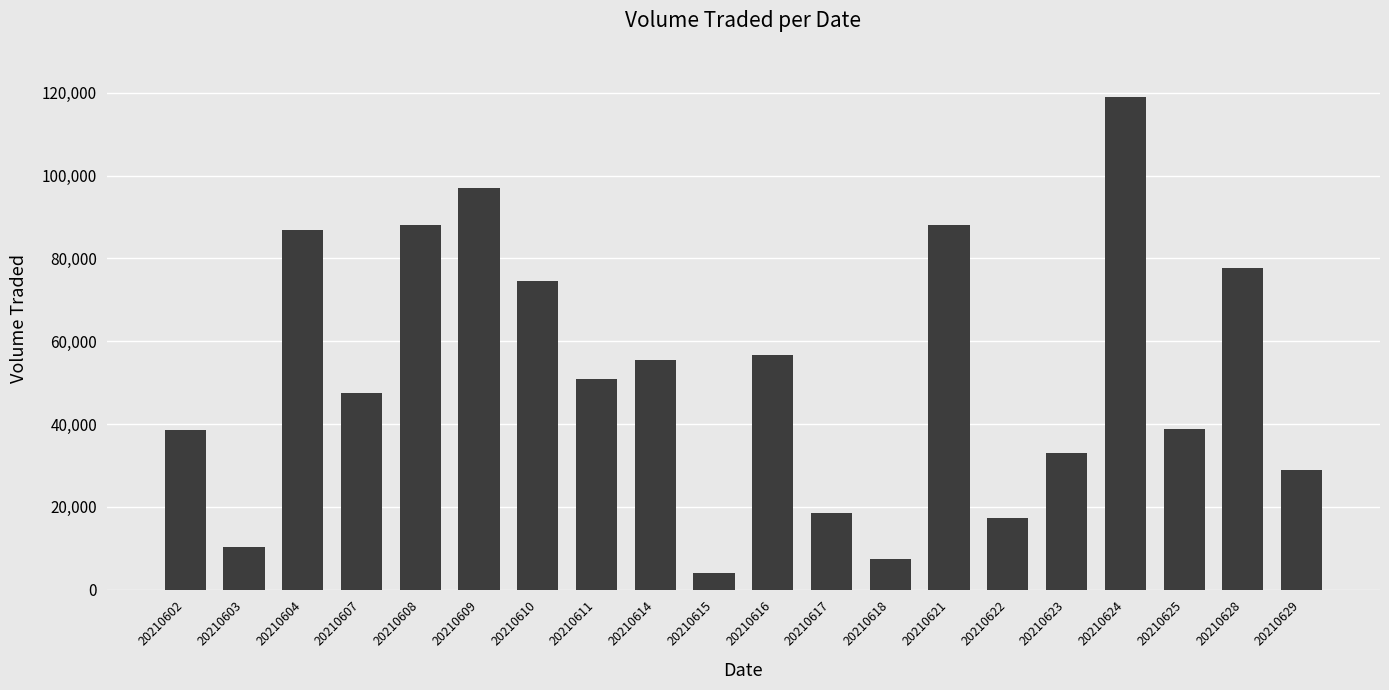

What is the value of the 6th bar from the left?

97100